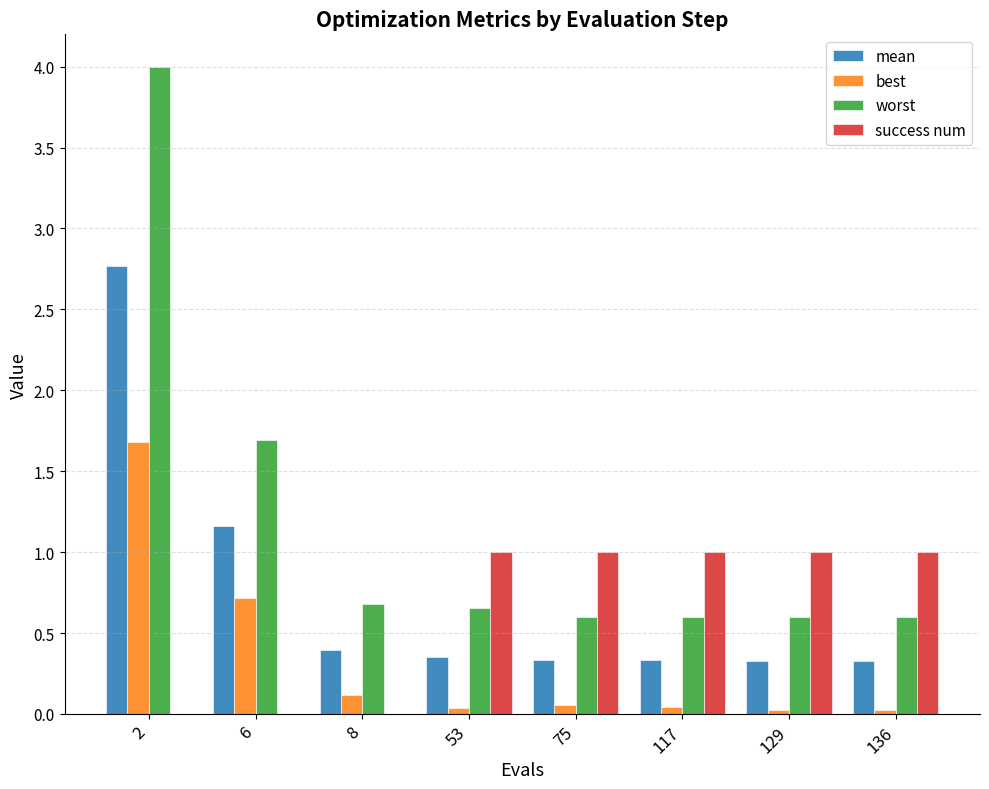

Which series has the largest total across all categories?

worst